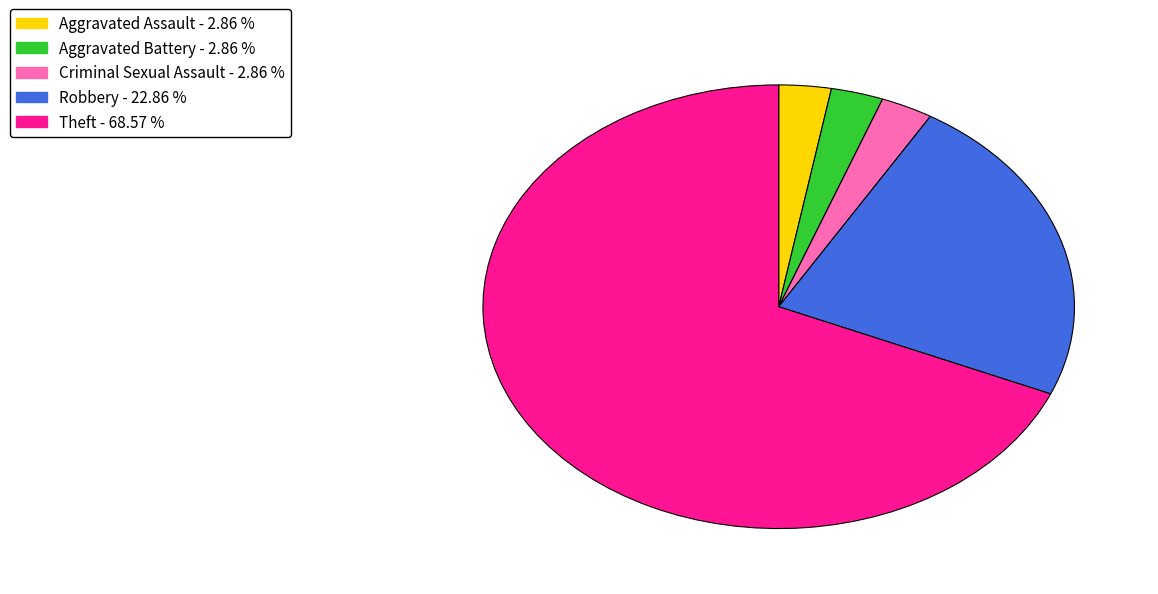

What is the largest slice in the pie chart?

Theft